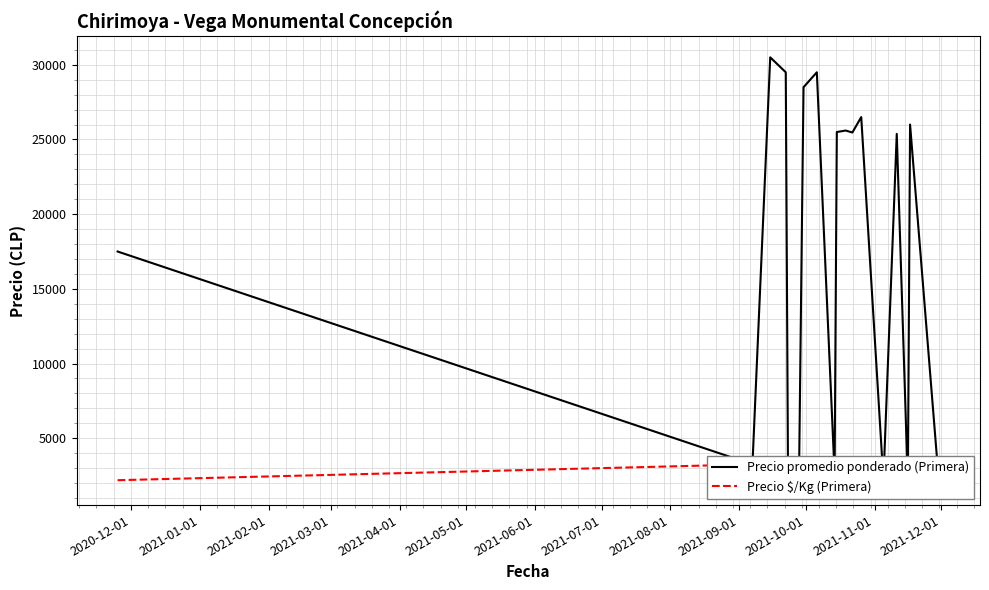

True or false: Precio promedio ponderado (Primera) and Precio $/Kg (Primera) cross at least once.

False